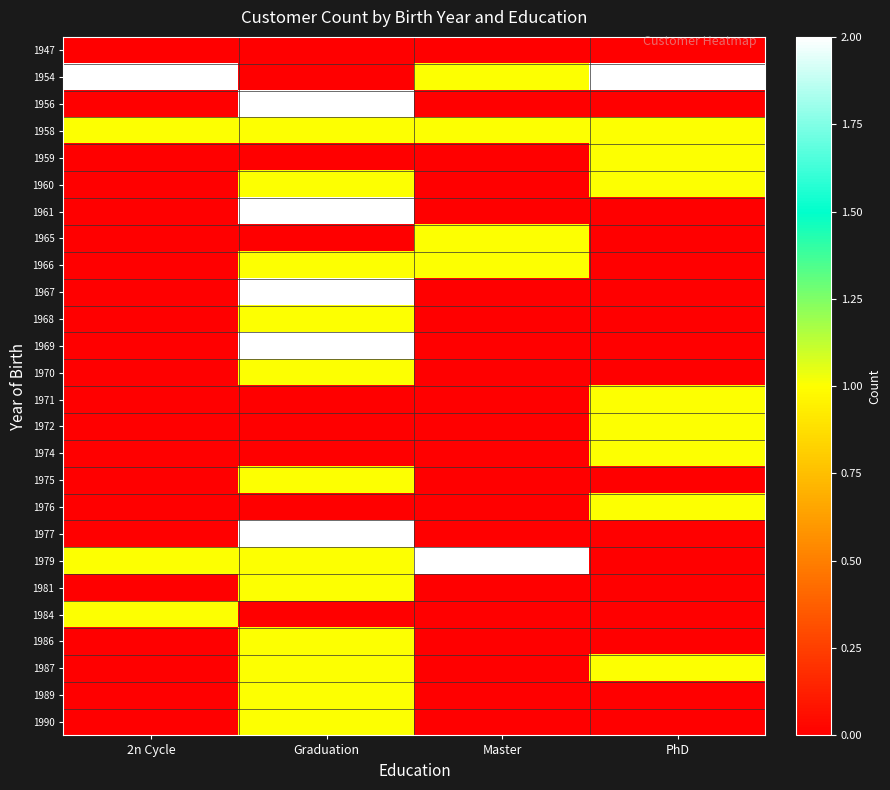

What is the spread (max minus min) of values at Master?

2